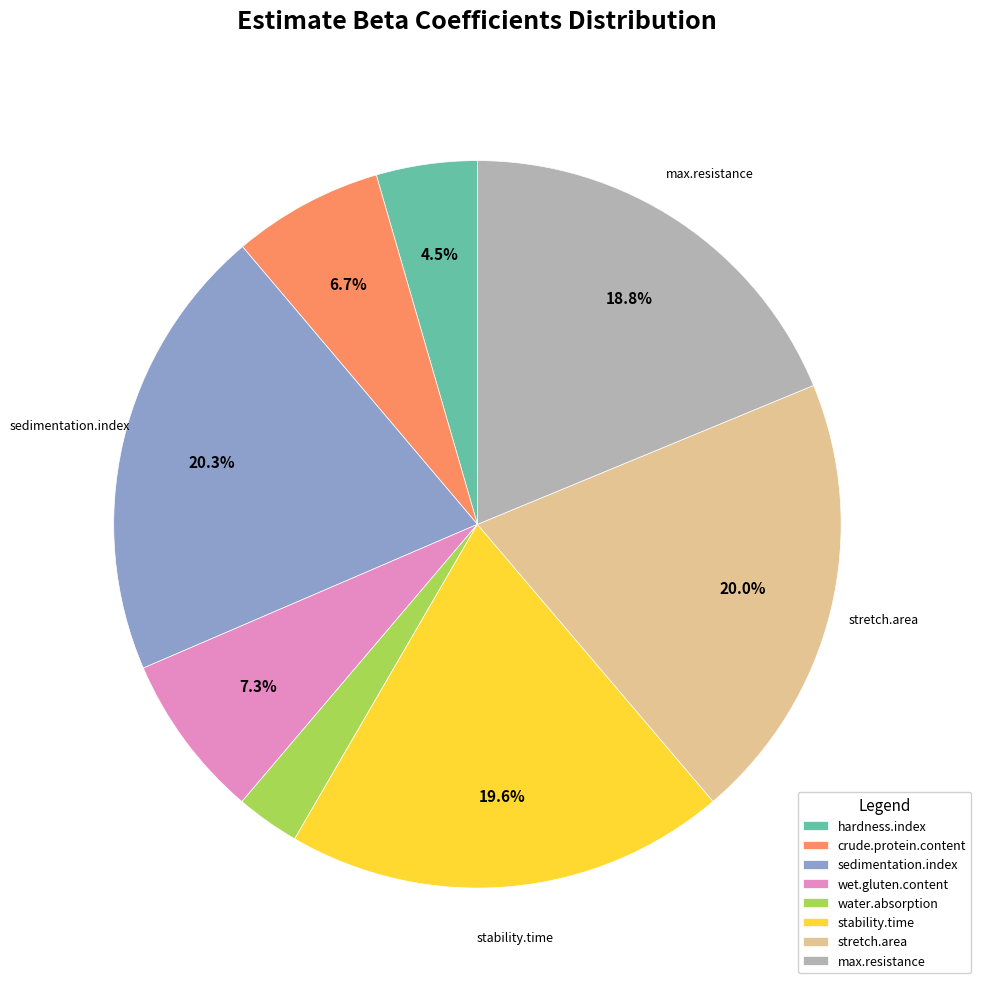

Do crude.protein.content and stretch.area together represent more than half of the pie?

No